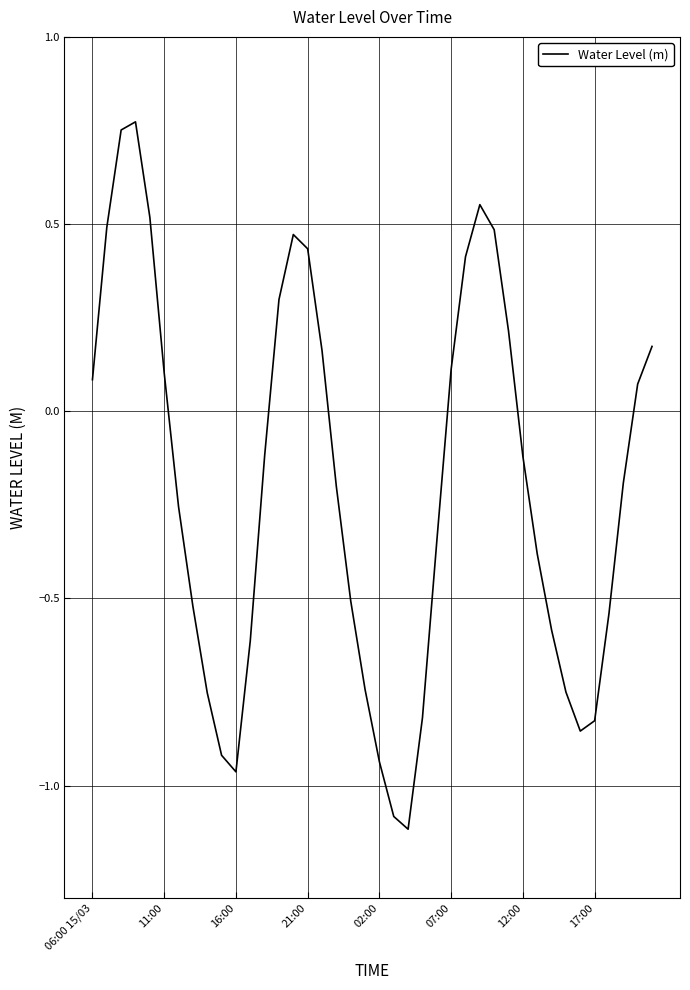

How many lines are shown in the chart?

1